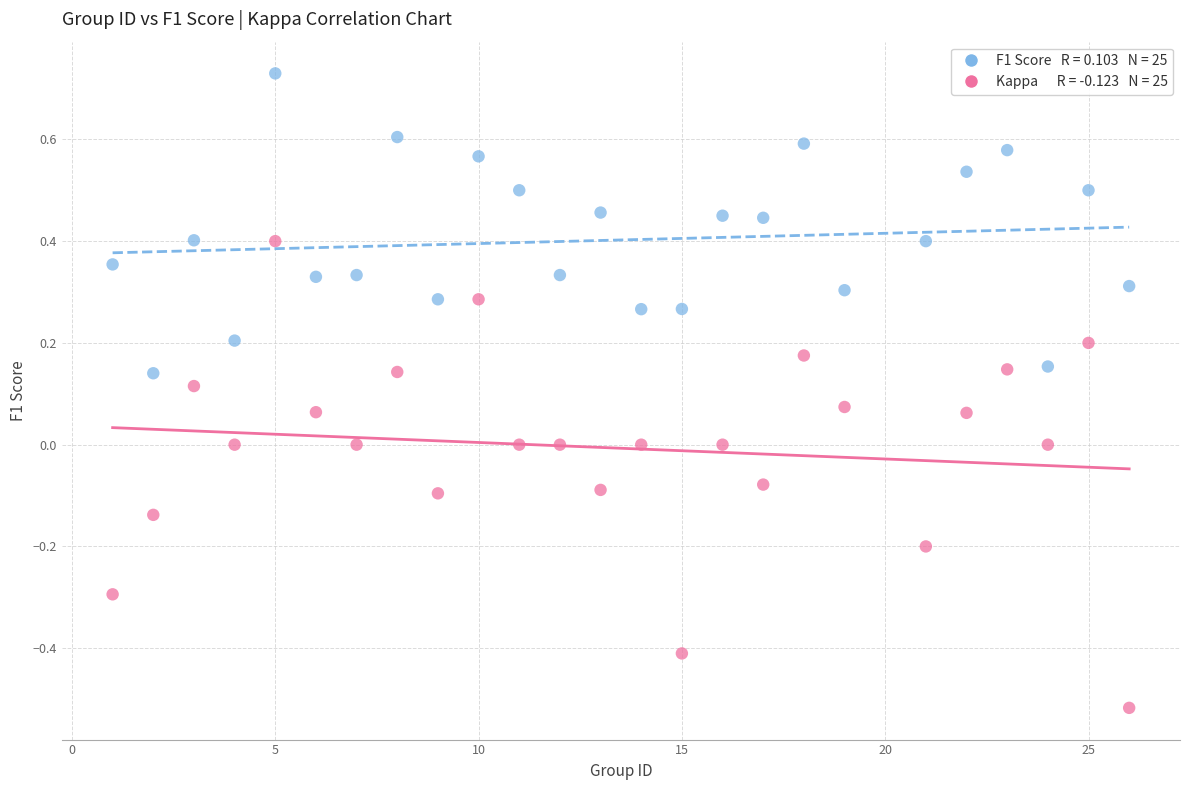

Across all data points, what is the range of Y values (max minus min)?

1.2